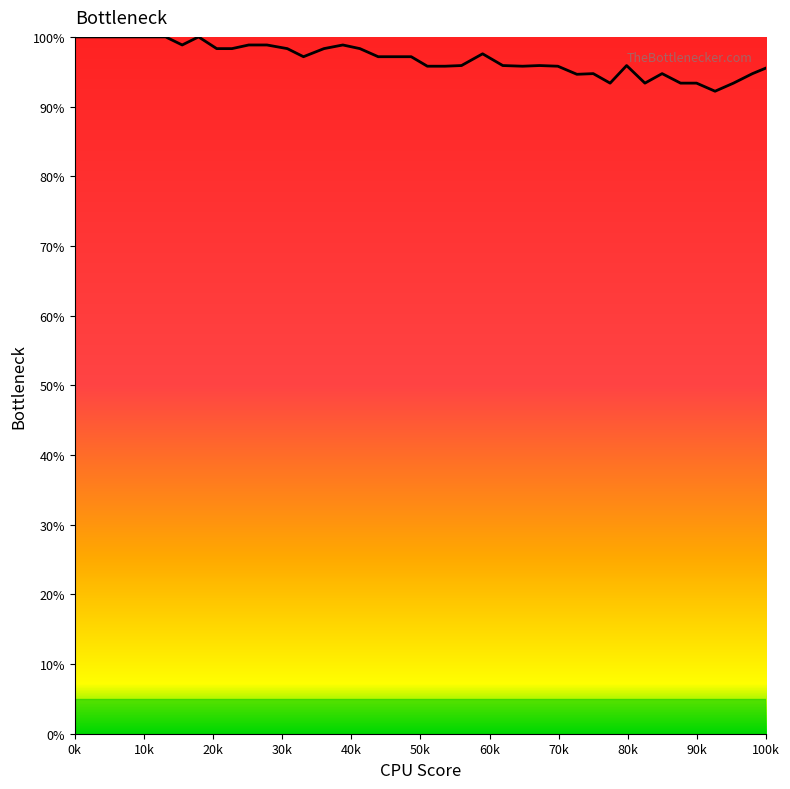

Is this an area chart (filled region under the line)?

Yes